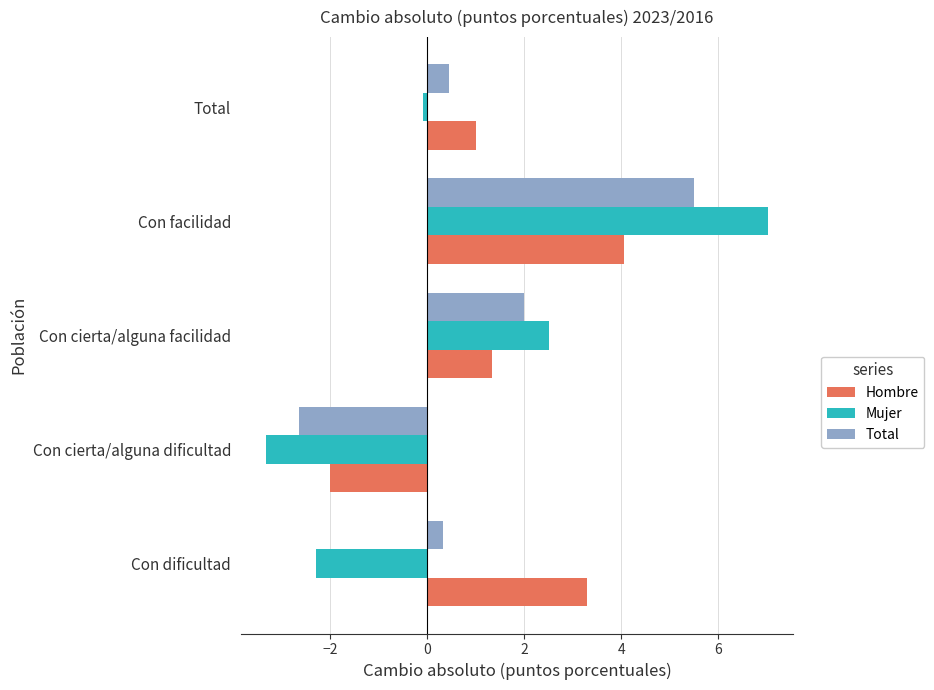

Which category has the lowest value in the Total series?

Con cierta/alguna dificultad